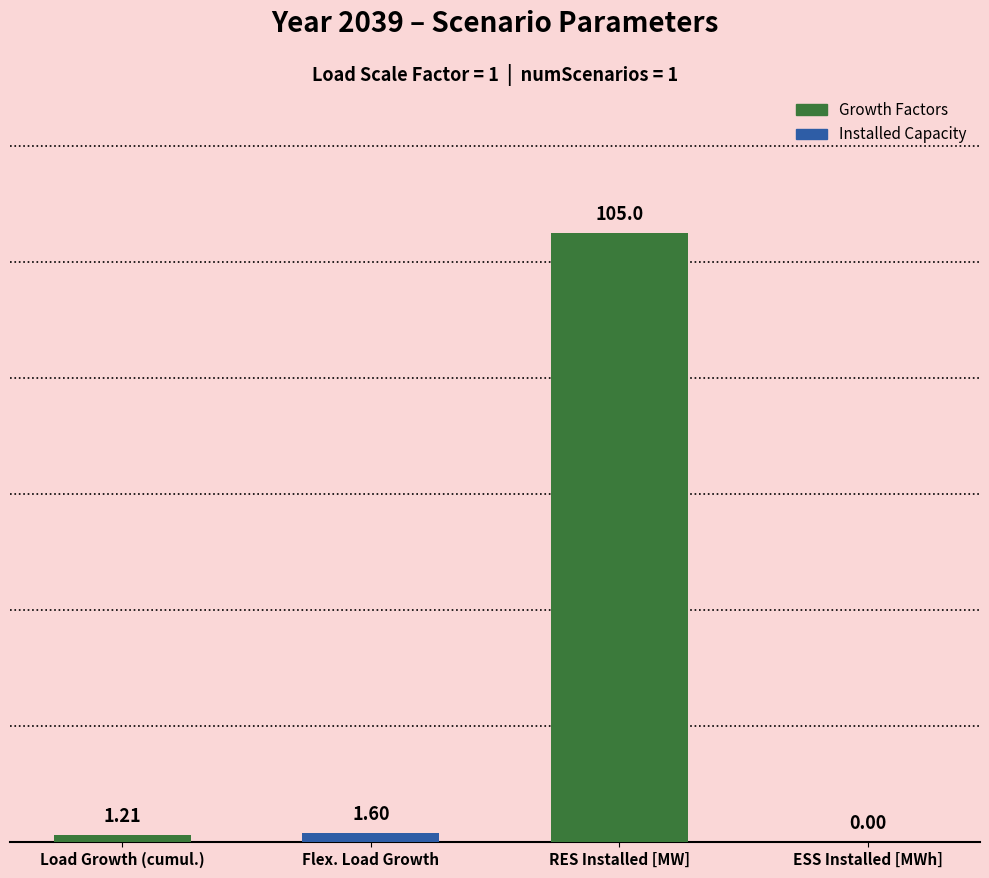

What is the sum of all values?

107.8